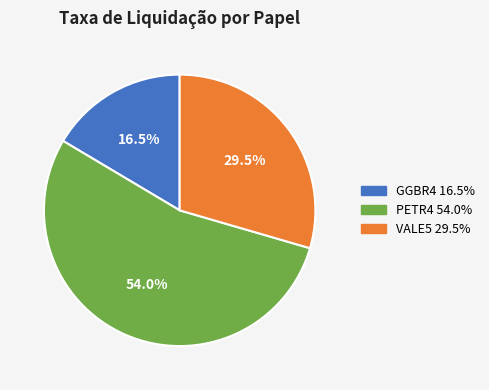

What percentage do PETR4 and GGBR4 together represent?

70.5%